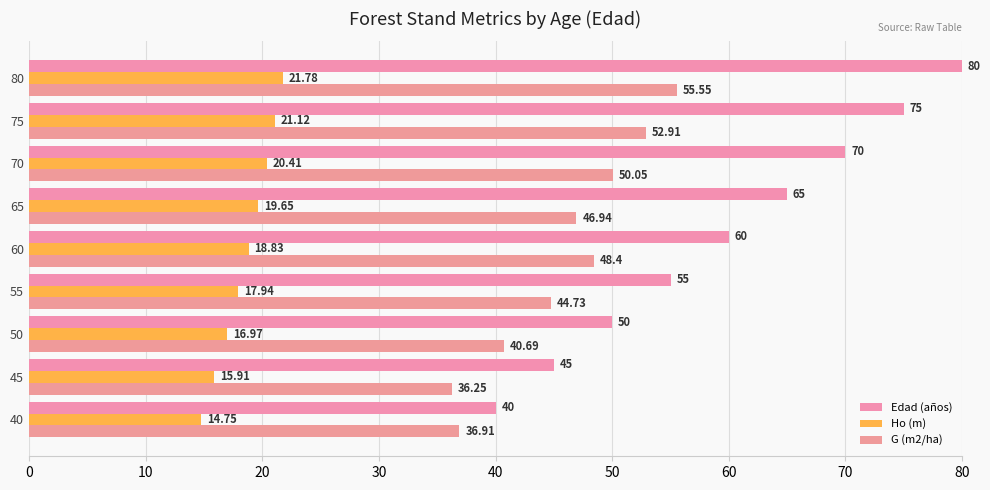

Which series has the widest spread of values?

Edad (años)